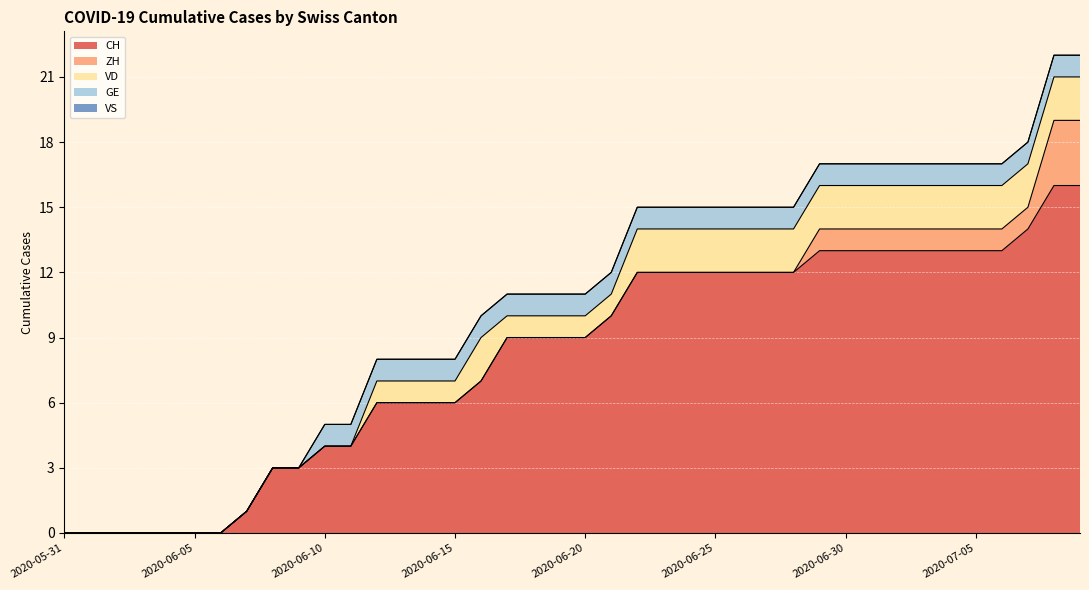

Count the GE values in the range 1 to 2.

30